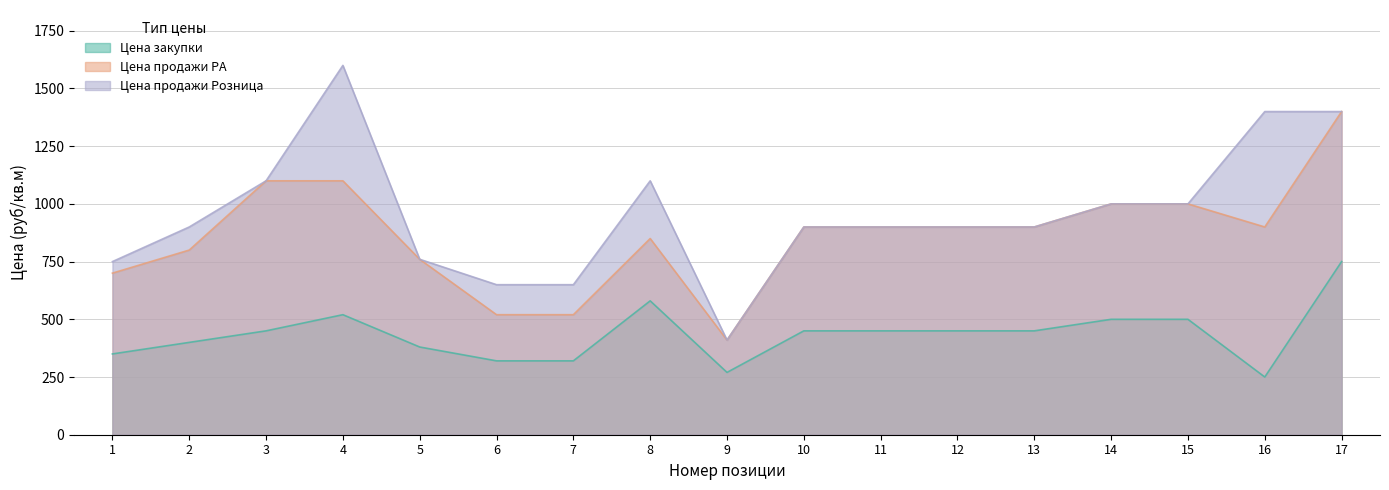

At which category does Цена продажи РА reach its first local peak?

8